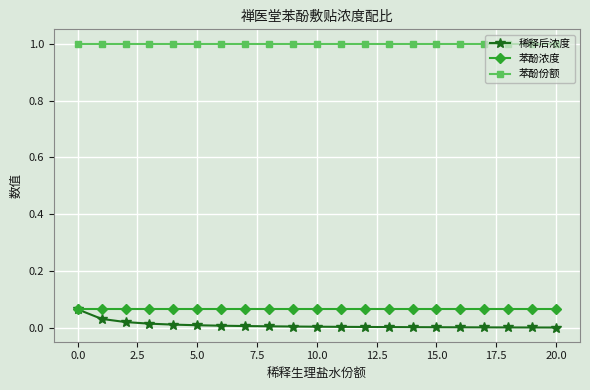

Which series has the widest spread of values?

稀释后浓度